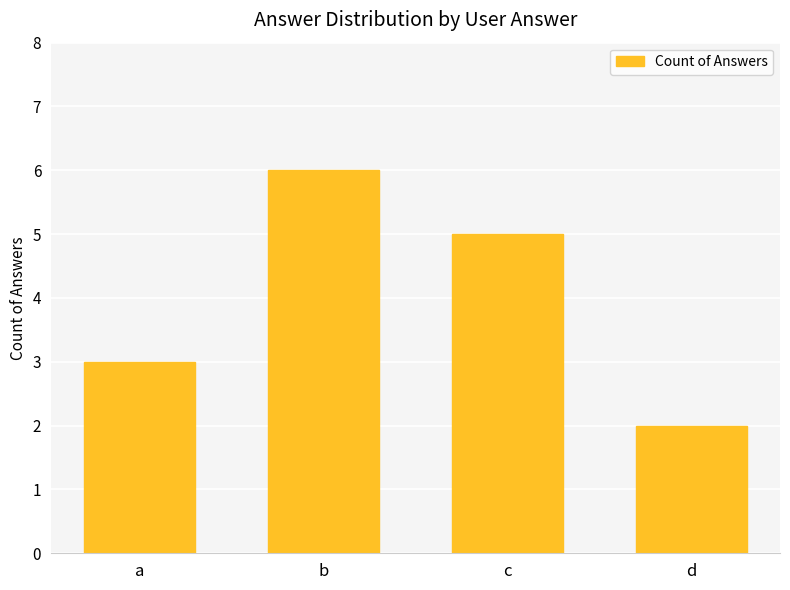

What is the ratio of the value at a to the value at b?

0.5